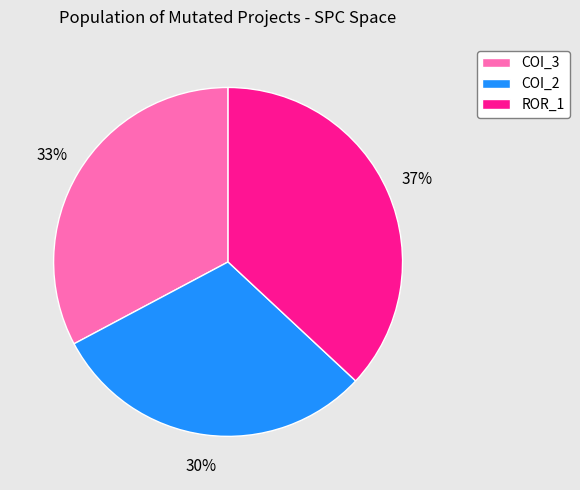

What is the largest slice in the pie chart?

ROR_1